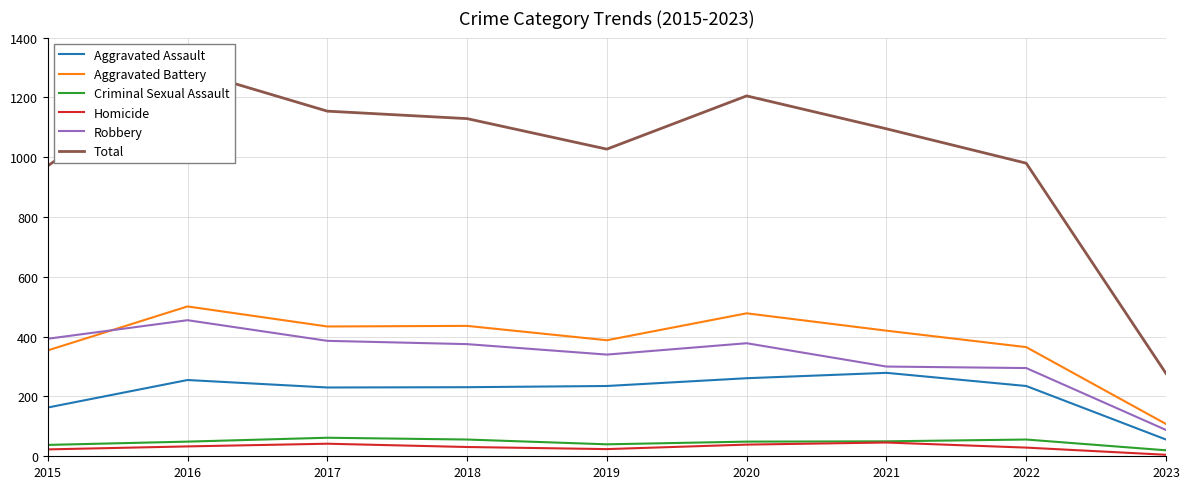

How many data points in Aggravated Assault are less than 235?

4